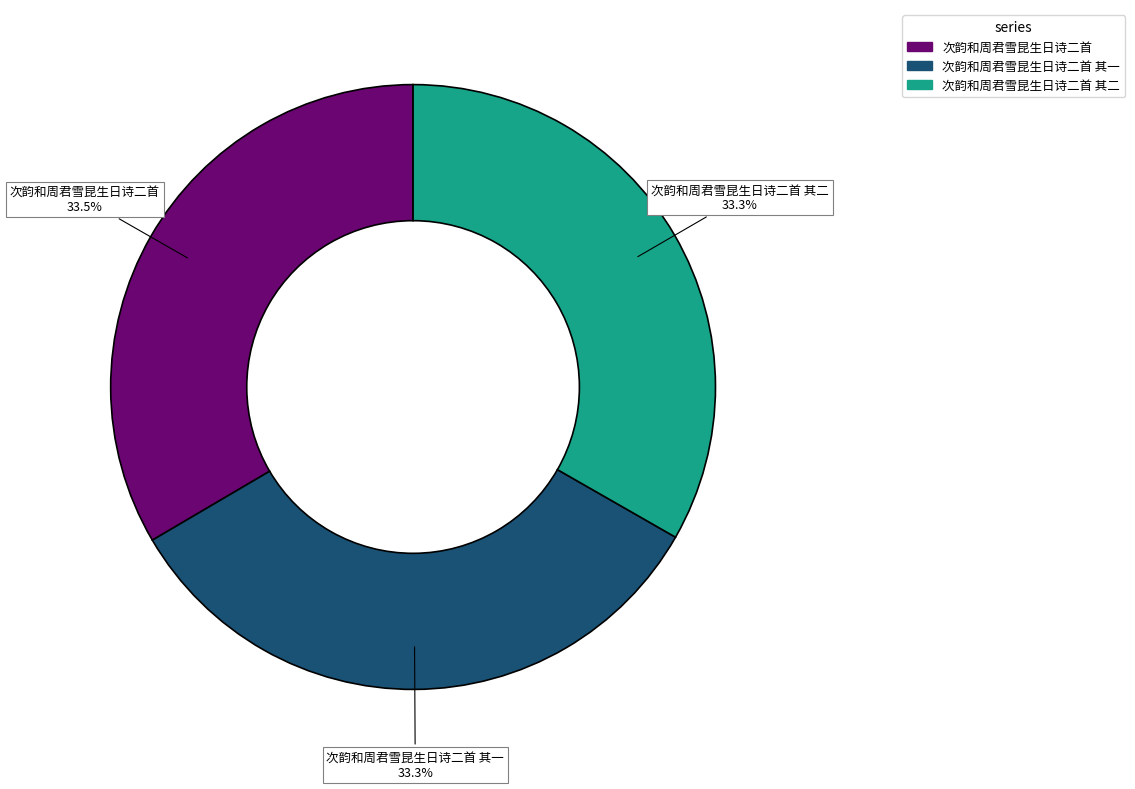

Is there a majority slice in this chart?

No